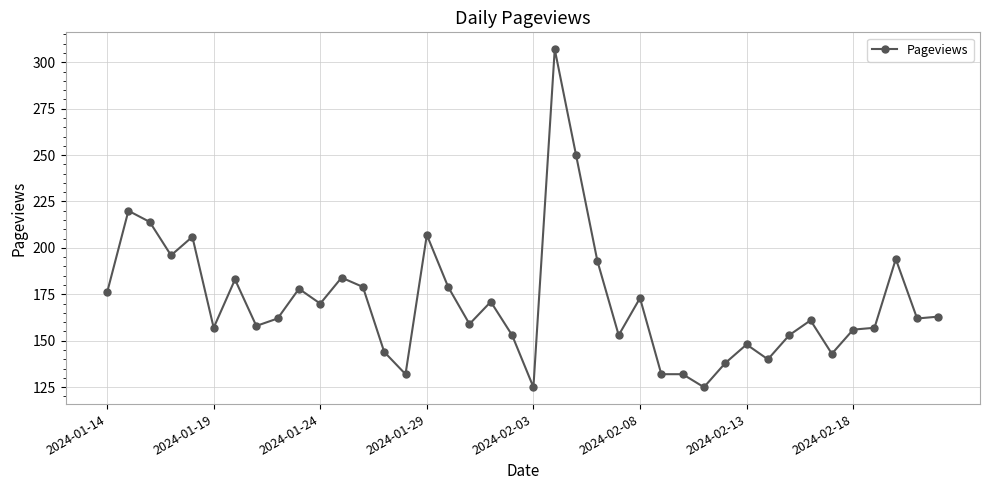

Reading left to right, extract all data points from this chart.

176	220	214	196	206	157	183	158	162	178	170	184	179	144	132	207	179	159	171	153	125	307	250	193	153	173	132	132	125	138	148	140	153	161	143	156	157	194	162	163